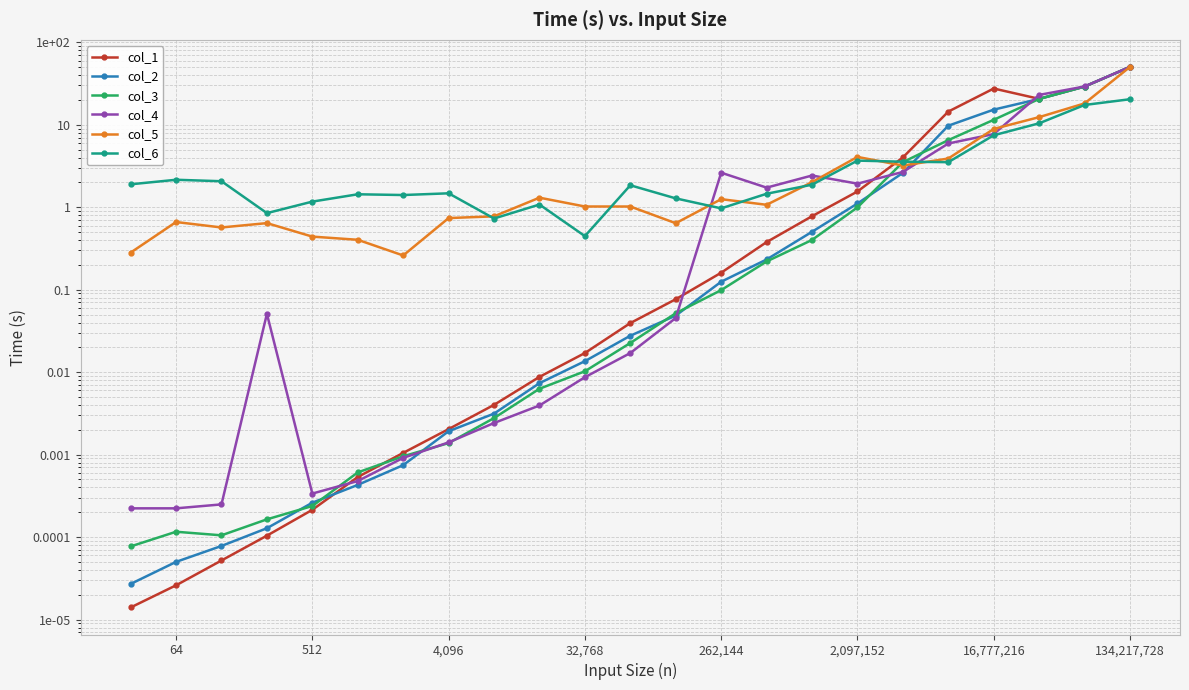

How many data points in col_6 are less than 1?

4